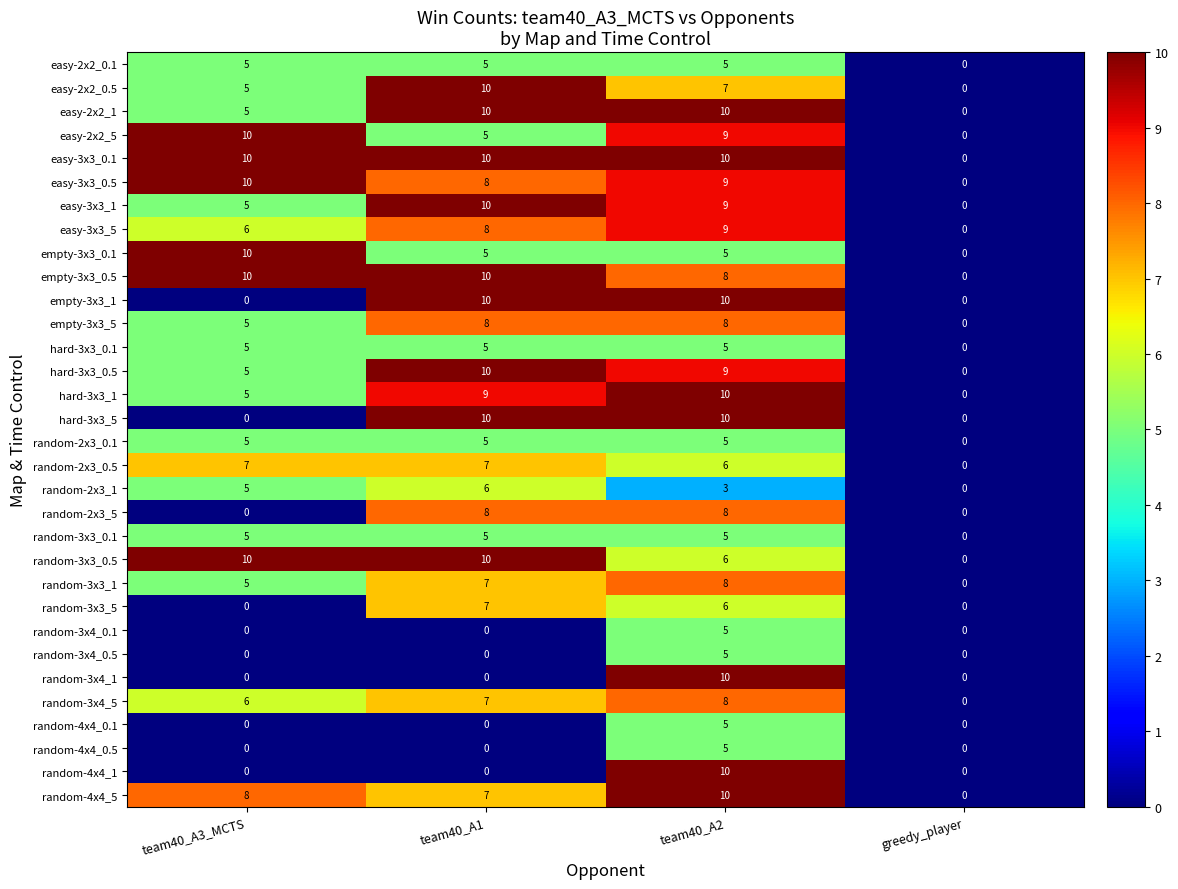

The value of easy-2x2_5 at greedy_player is 6. True or false?

False